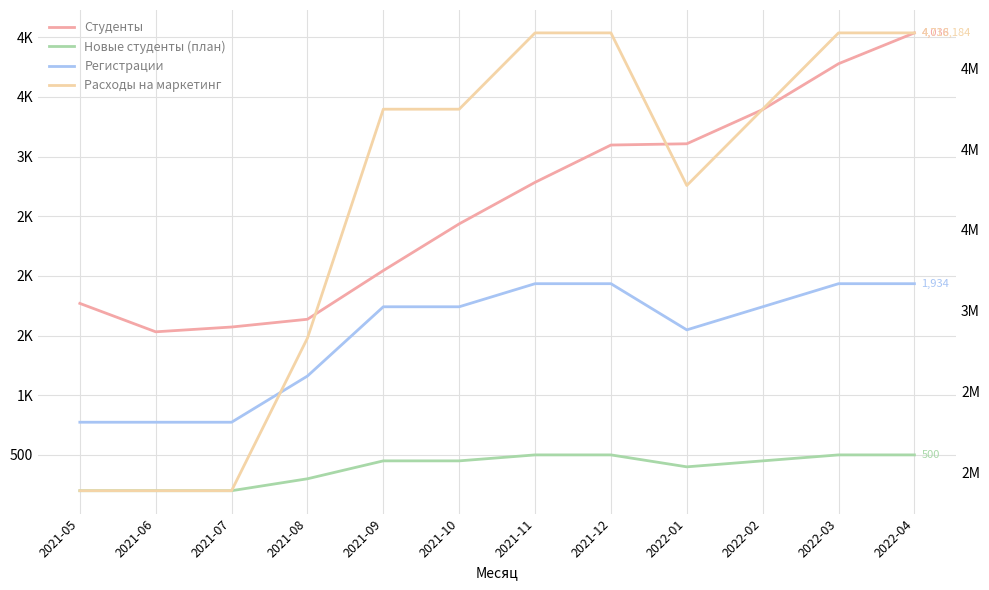

Reading right to left, list all the values displayed in this chart.

Студенты: 2022-04=4035.7	2022-03=3777.3	2022-02=3393.3	2022-01=3106.7	2021-12=3096.1	2021-11=2783.6	2021-10=2435.6	2021-09=2044.4	2021-08=1636.4	2021-07=1571.4	2021-06=1531.3	2021-05=1769.3
Новые студенты (план): 2022-04=500.0	2022-03=500.0	2022-02=450.0	2022-01=400.0	2021-12=500.0	2021-11=500.0	2021-10=450.0	2021-09=450.0	2021-08=300.0	2021-07=200.0	2021-06=200.0	2021-05=200.0
Регистрации: 2022-04=1934.4	2022-03=1934.4	2022-02=1741.0	2022-01=1547.6	2021-12=1934.4	2021-11=1934.4	2021-10=1741.0	2021-09=1741.0	2021-08=1160.7	2021-07=773.8	2021-06=773.8	2021-05=773.8
Расходы на маркетинг: 2022-04=4718183.7	2022-03=4718183.7	2022-02=4246365.3	2022-01=3774547.0	2021-12=4718183.7	2021-11=4718183.7	2021-10=4246365.3	2021-09=4246365.3	2021-08=2830910.2	2021-07=1887273.5	2021-06=1887273.5	2021-05=1887273.5